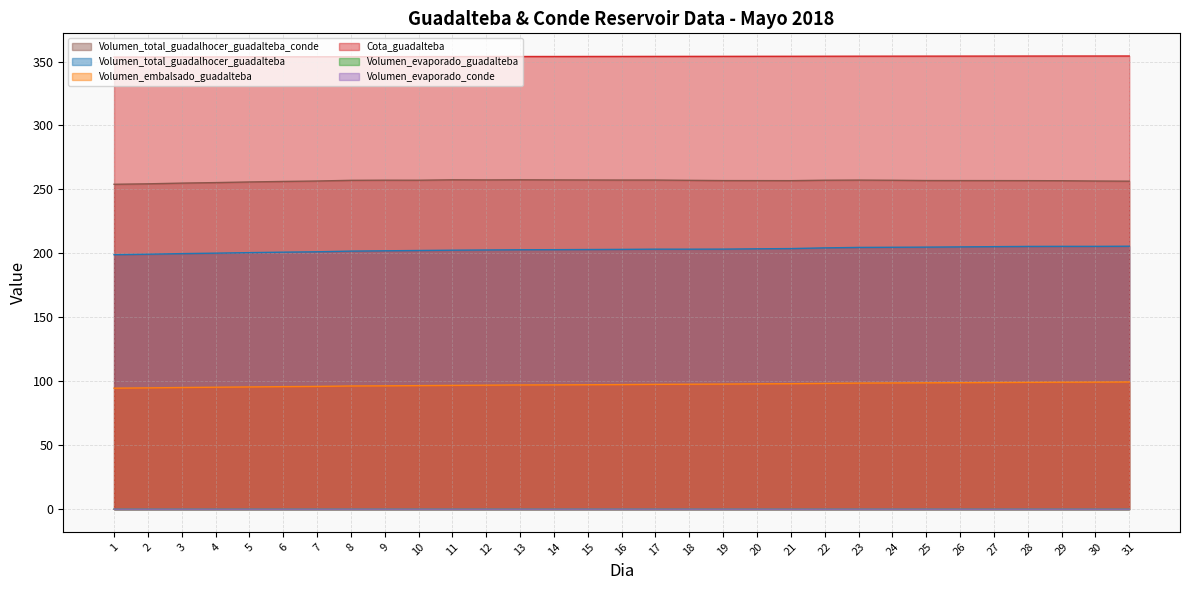

Rank the categories by Volumen_evaporado_guadalteba value from lowest to highest.

21, 2, 22, 1, 4, 27, 26, 31, 7, 6, 30, 29, 10, 5, 28, 3, 12, 11, 13, 9, 24, 14, 8, 19, 20, 25, 18, 16, 23, 15, 17